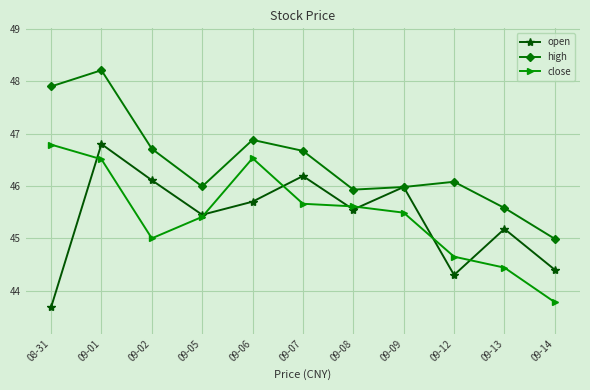

What is the total value across all series at 09-07?

138.5